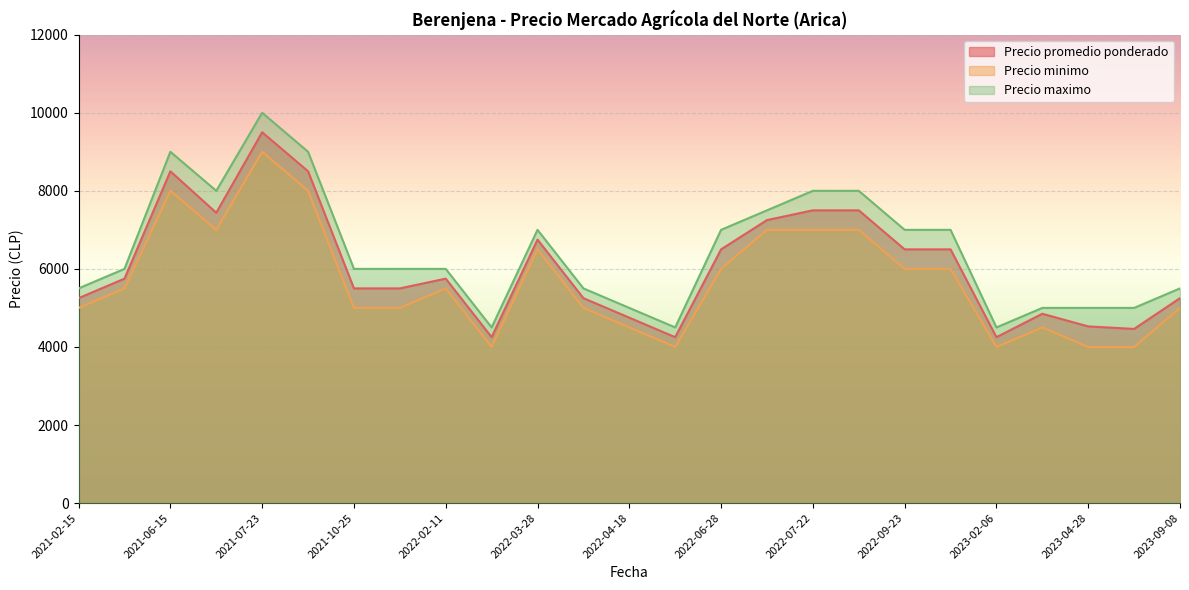

At how many categories does at least one series exceed 6122?

11